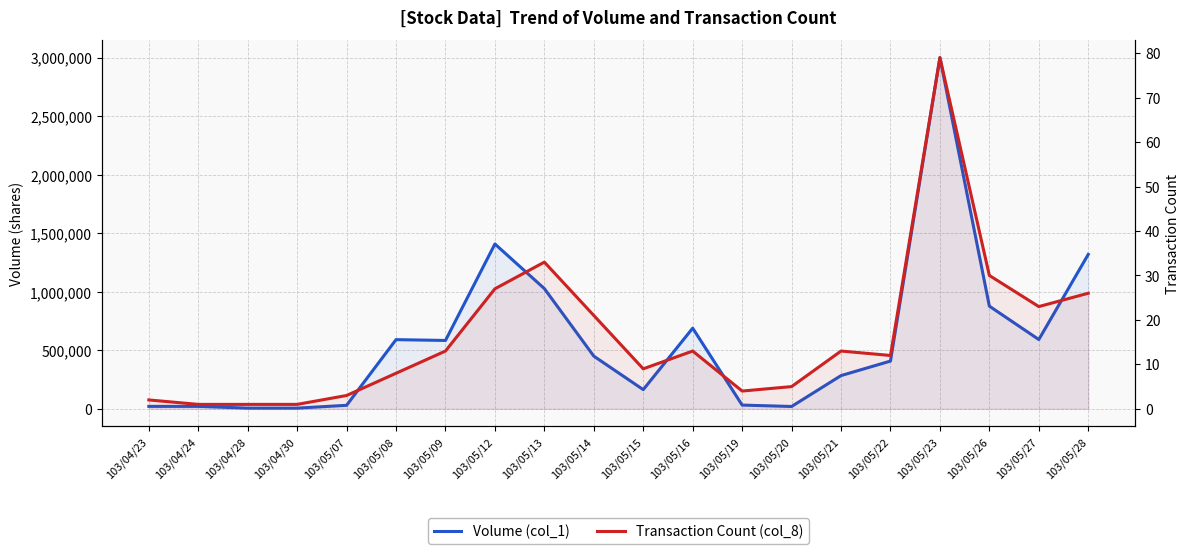

Which series has the widest spread of values?

Volume (col_1)